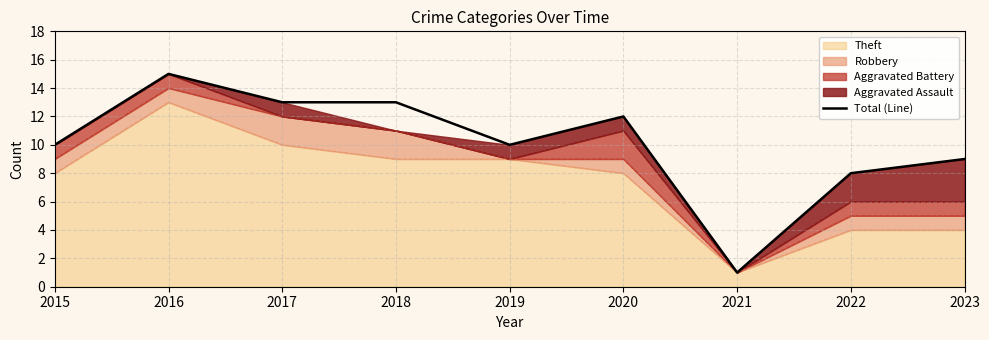

Reading left to right, list all the values displayed in this chart.

2015=10	2016=15	2017=13	2018=13	2019=10	2020=12	2021=1	2022=8	2023=9